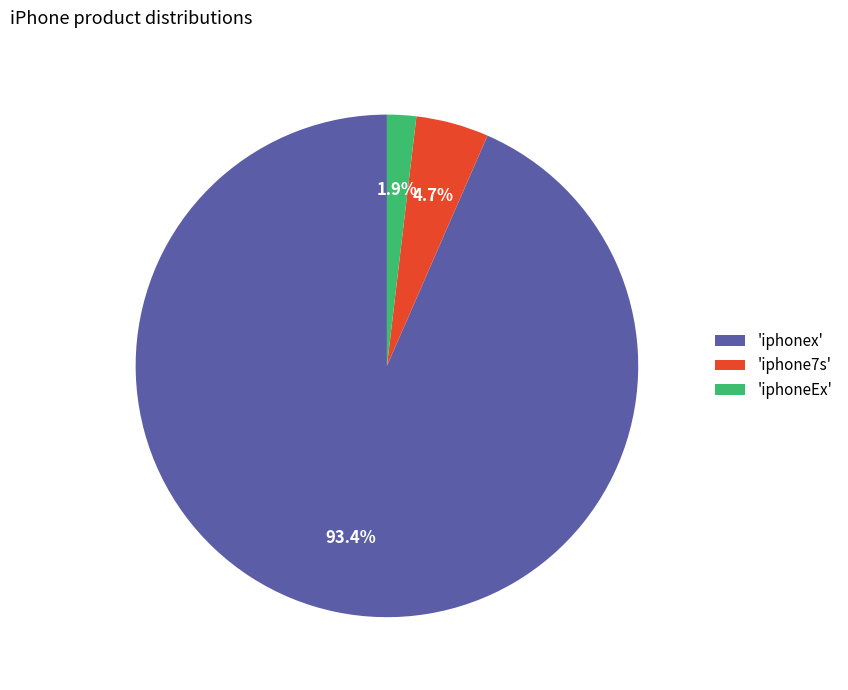

Rank the categories by value from lowest to highest.

'iphoneEx', 'iphone7s', 'iphonex'